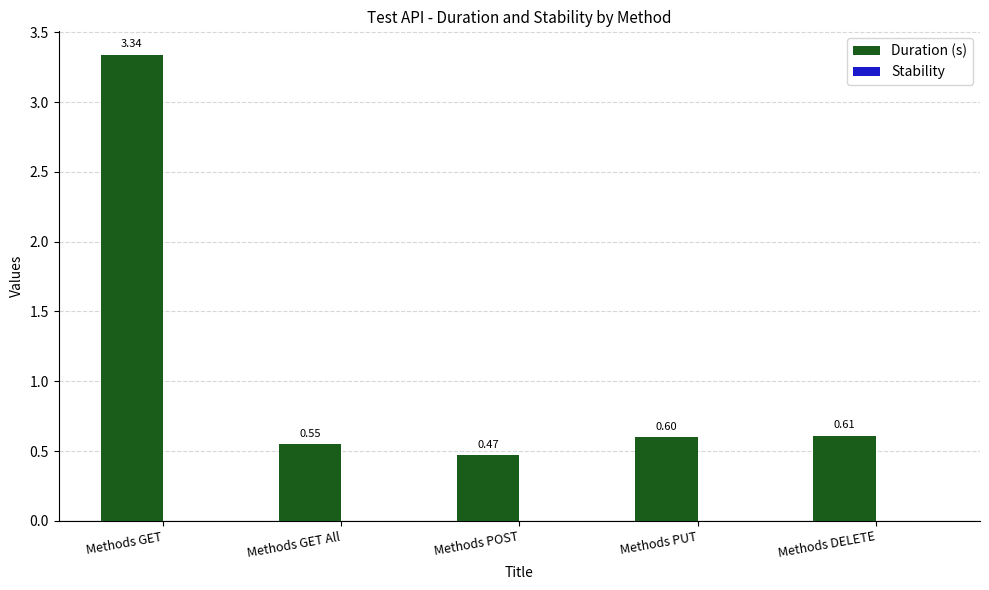

Between Methods GET All and Methods PUT, which is larger?

Methods PUT